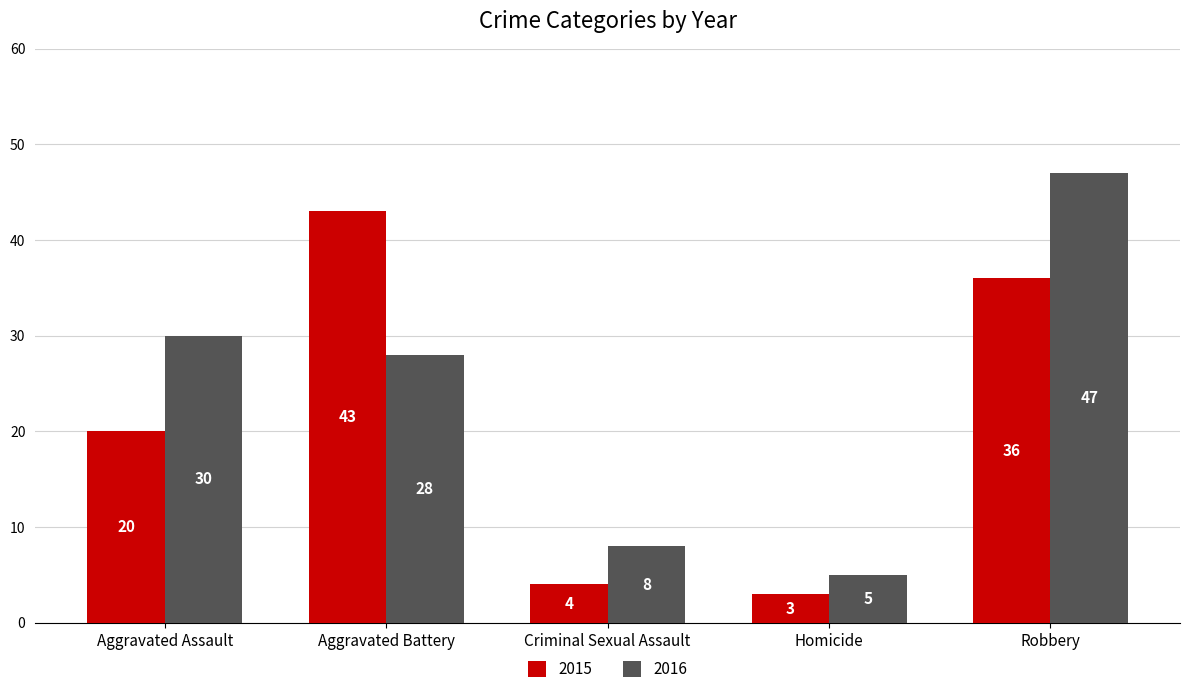

What is the difference between the second highest and second lowest values in the 2015 series?

32